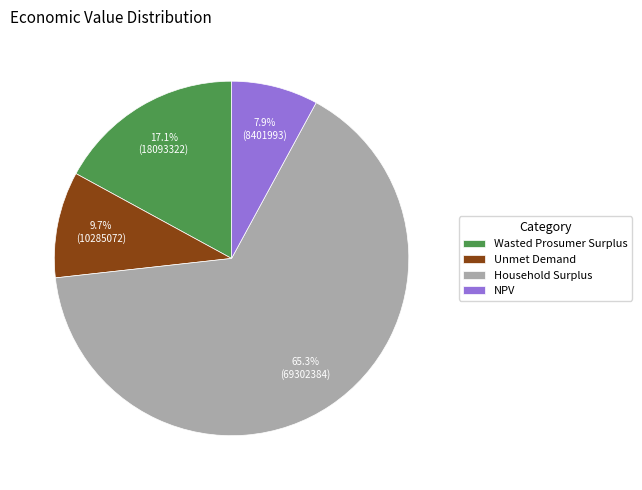

Between Wasted Prosumer Surplus and Unmet Demand, which is larger?

Wasted Prosumer Surplus